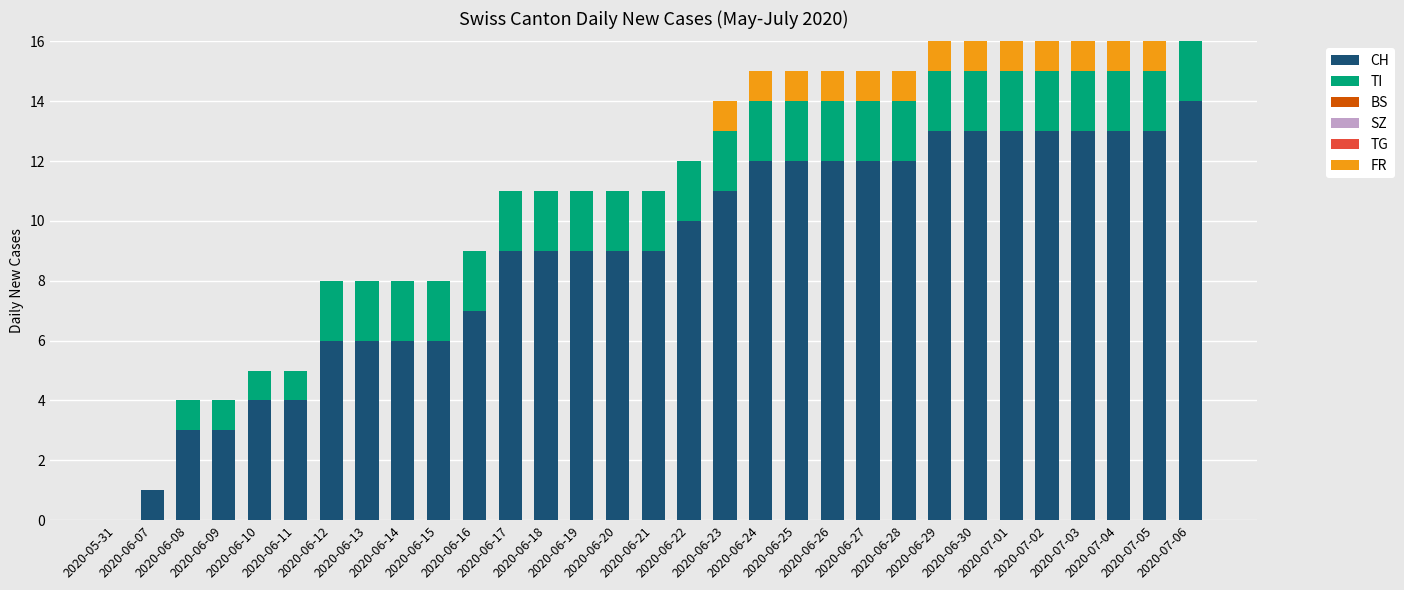

Does the chart contain any negative values?

No